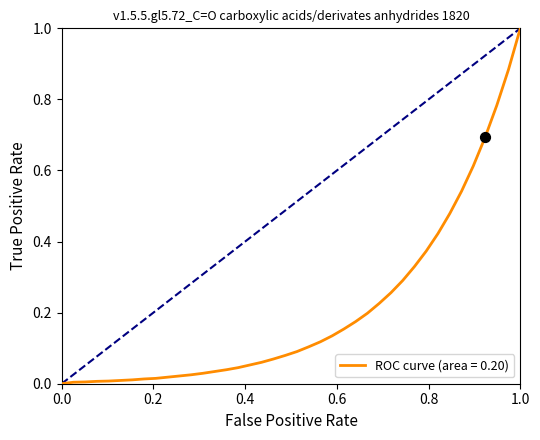

What is the greatest value displayed?

1.0